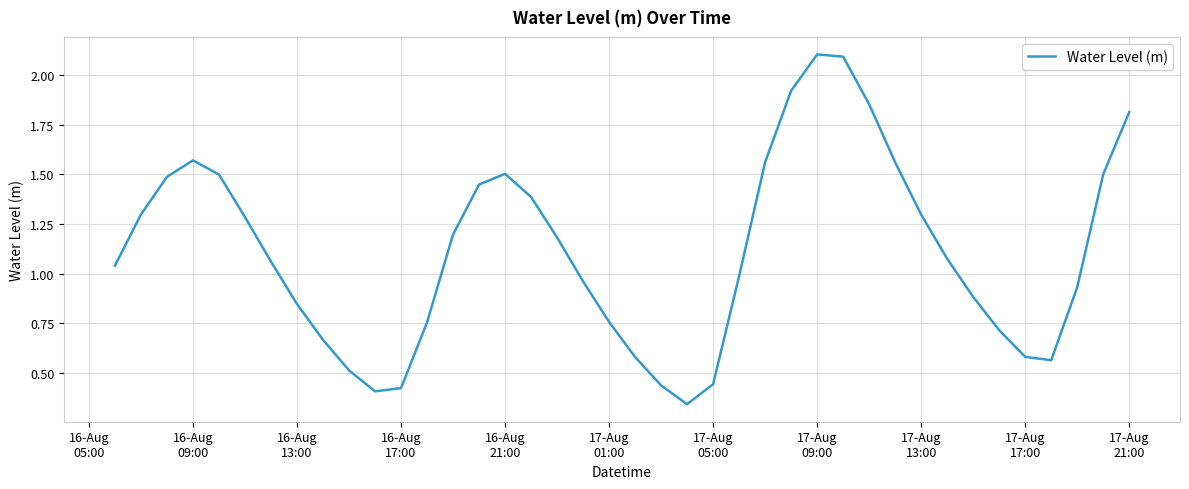

What is the difference between the maximum and minimum values?

1.8